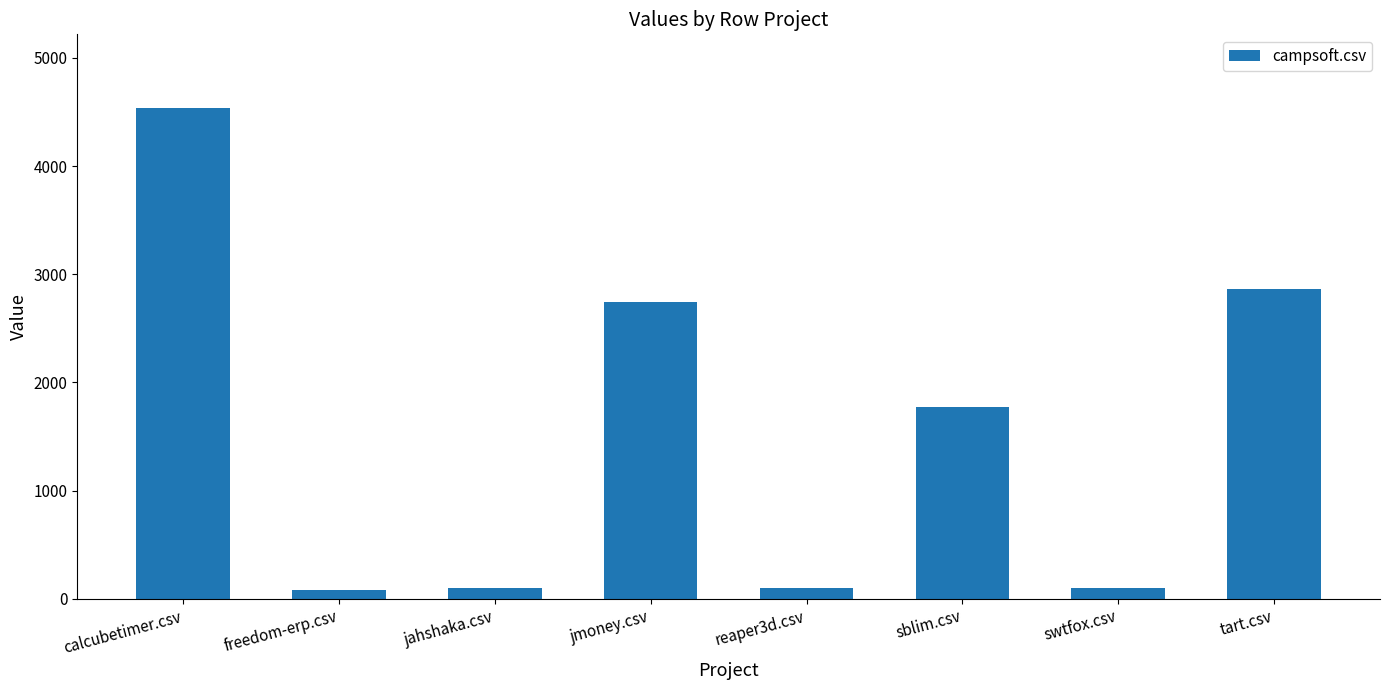

At which category does the chart reach its peak across all series?

calcubetimer.csv